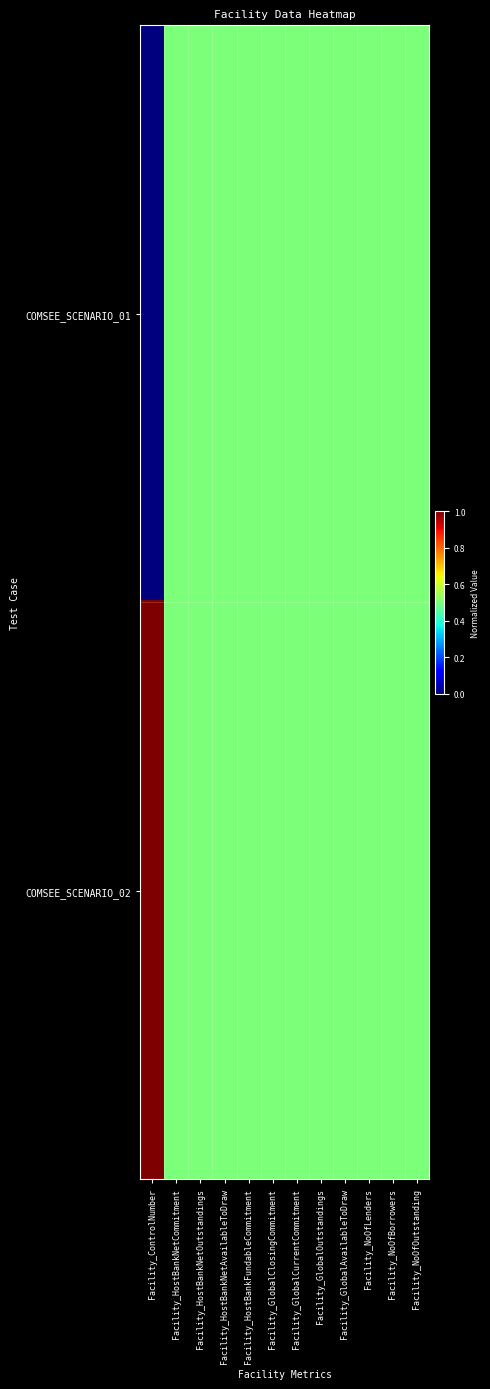

Between Facility_HostBankNetCommitment and Facility_NoOfOutstanding, which is larger?

Facility_HostBankNetCommitment